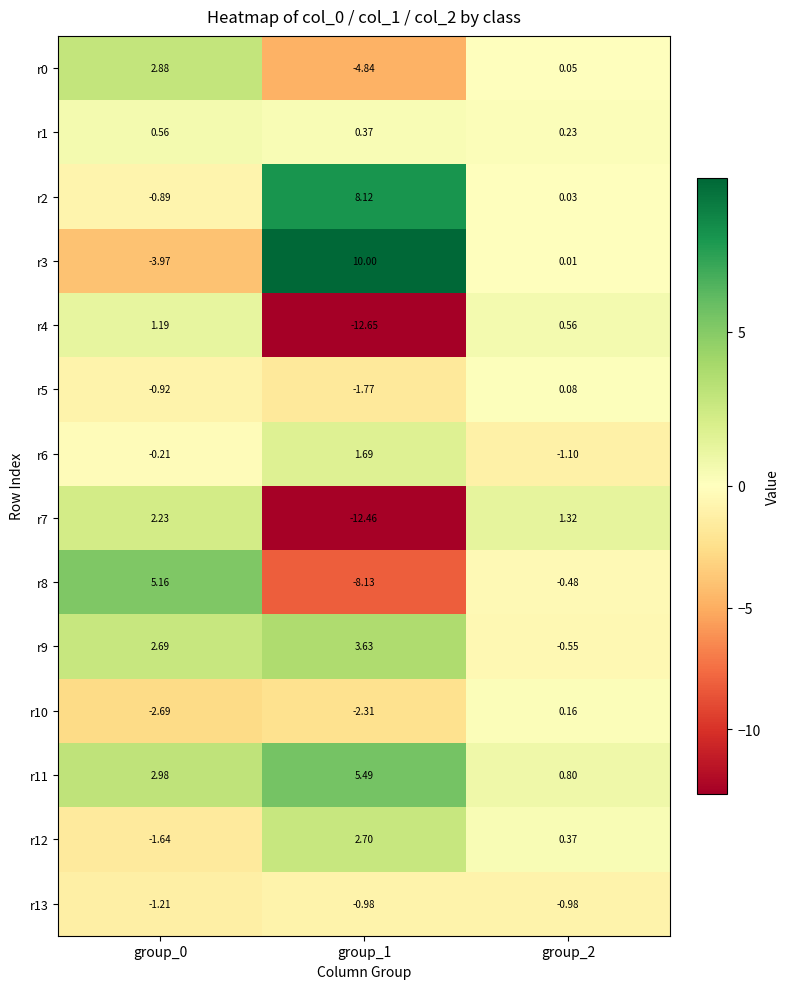

What is the maximum value shown in the chart?

10.0